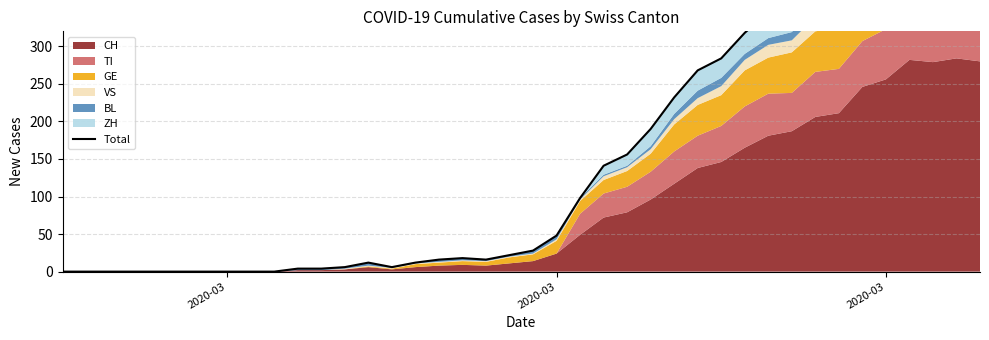

How many points are lower than both their immediate neighbors (excluding endpoints)?

3